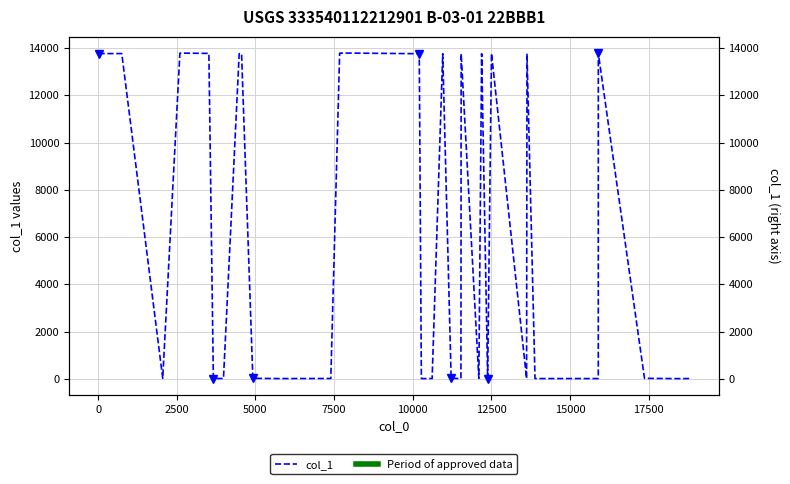

How many distinct data groups are displayed?

1